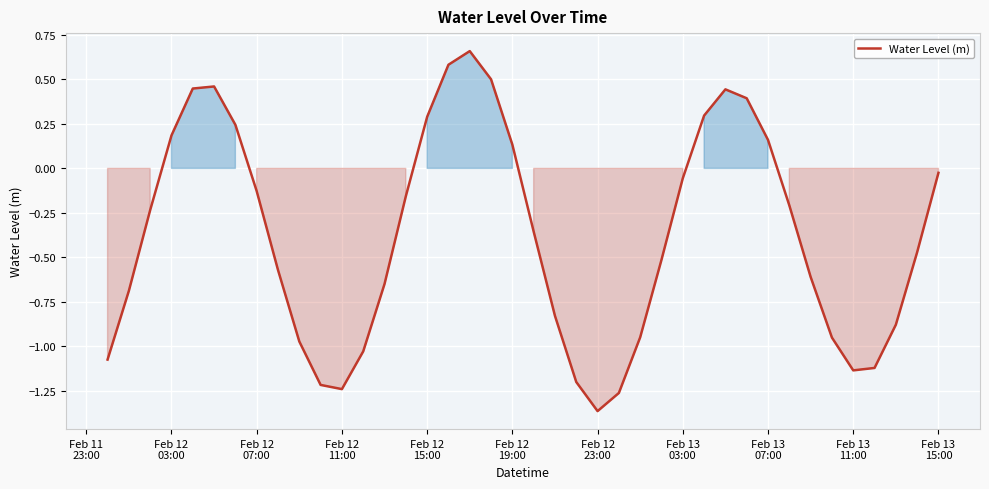

Count the number of data series in this chart.

1